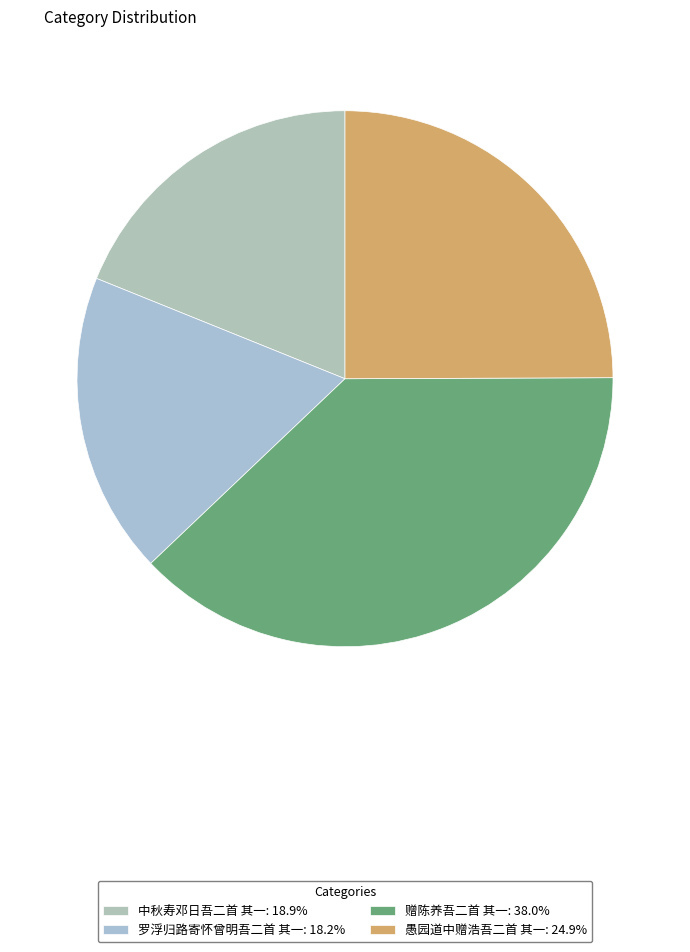

Rank the categories by value from highest to lowest.

赠陈养吾二首 其一, 愚园道中赠浩吾二首 其一, 中秋寿邓日吾二首 其一, 罗浮归路寄怀曾明吾二首 其一